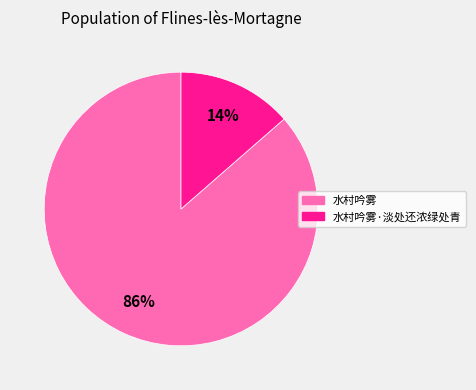

Which category has the biggest portion of the pie?

水村吟雾